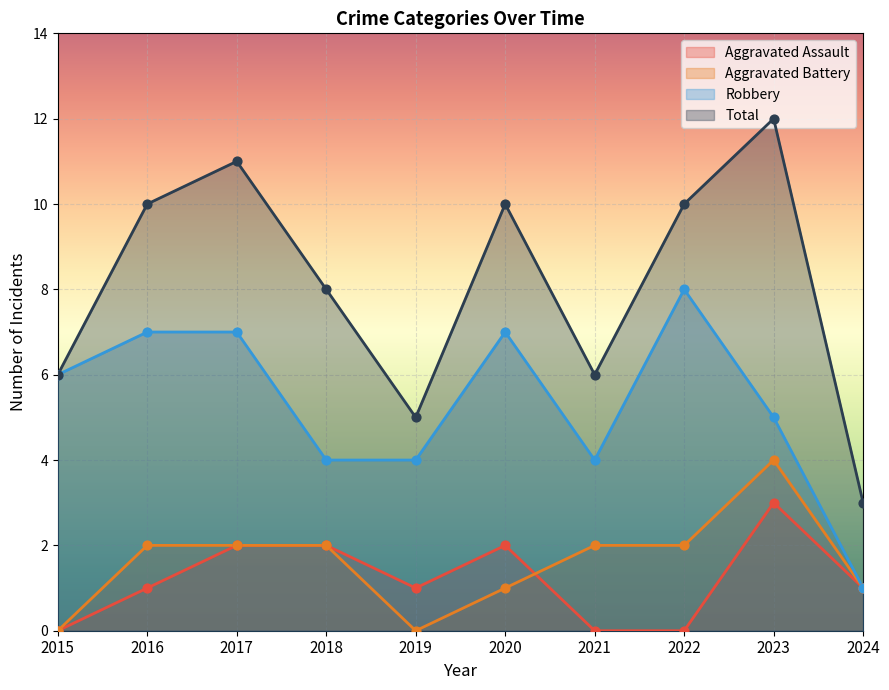

Which series contains the highest Y value?

Total